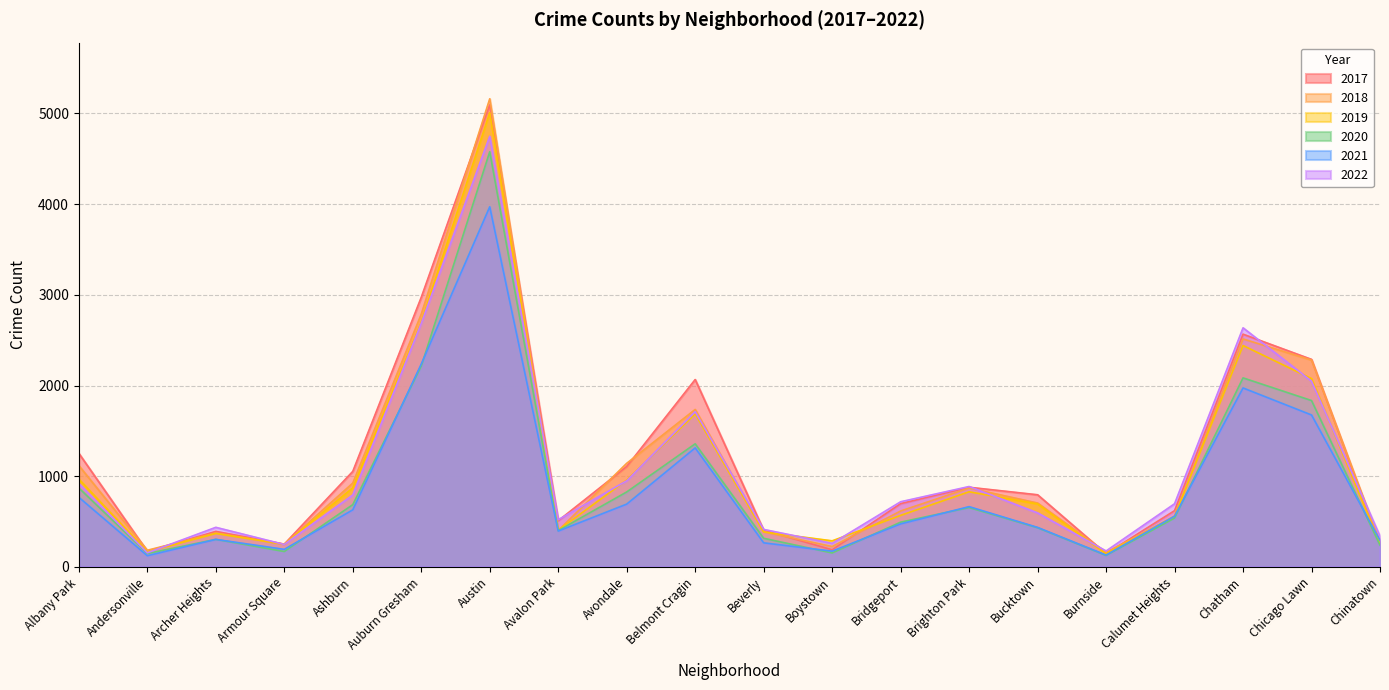

Reading left to right, extract all data points from this chart.

2017: 1252	171	391	251	1053	2973	5095	509	1107	2066	404	188	697	878	795	145	620	2566	2288	253
2019: 968	166	368	249	872	2700	5008	405	957	1687	385	287	568	828	694	142	561	2441	2076	253
2021: 767	123	303	193	629	2237	3971	395	692	1312	265	173	474	664	435	130	559	1973	1675	293
2022: 918	155	436	247	793	2686	4748	520	949	1711	413	259	718	886	595	175	696	2636	2048	337
2020: 870	147	303	169	686	2213	4578	400	826	1357	315	153	493	654	431	126	538	2084	1834	239
2018: 1117	183	374	248	924	2787	5162	401	1142	1736	386	224	616	869	704	160	554	2513	2281	273